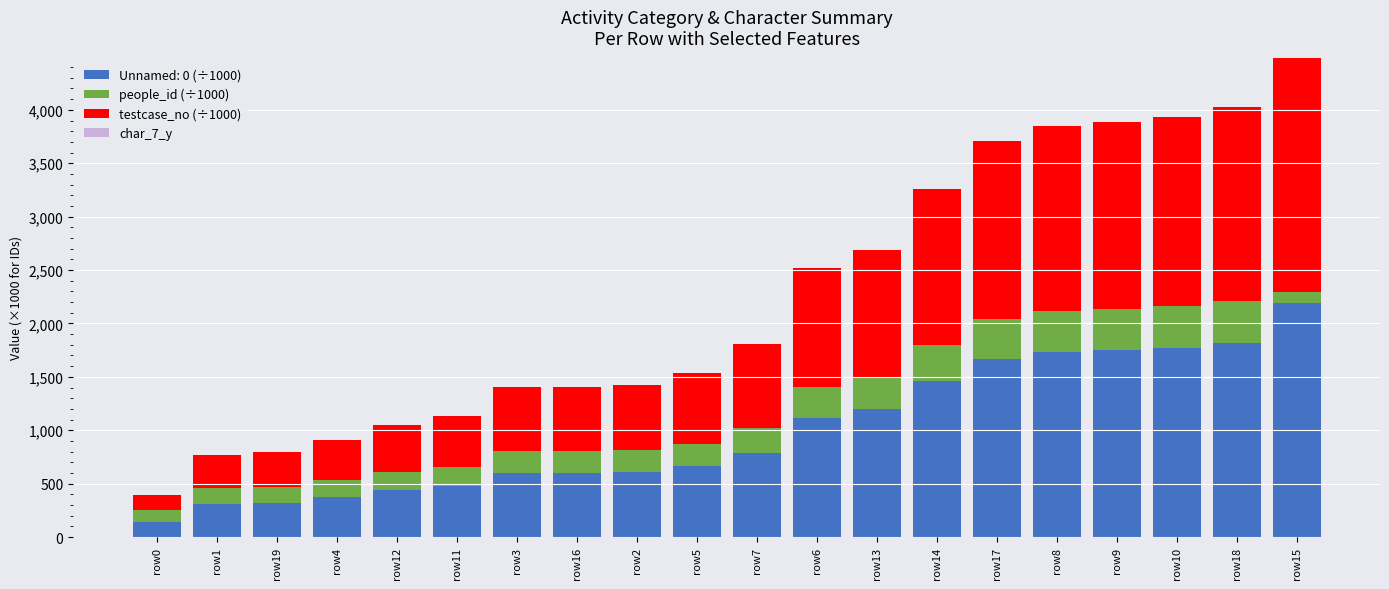

At which category is the sum across all series the highest?

row15